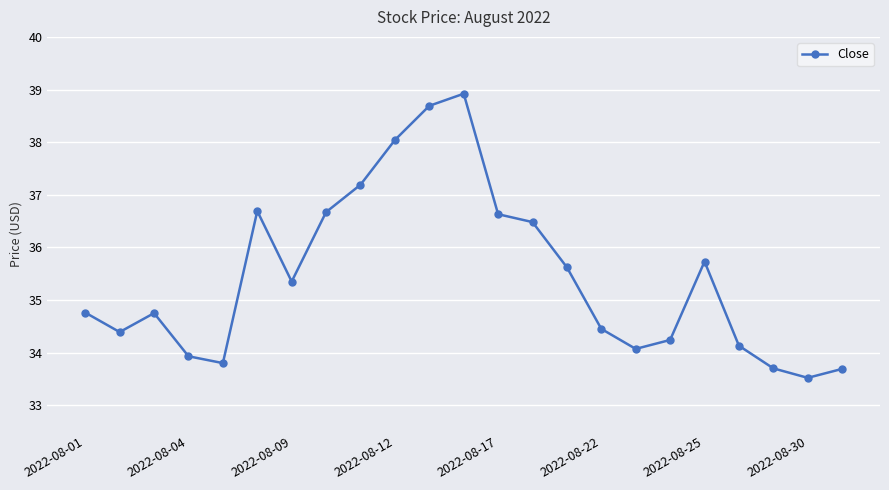

True or false: there are more than 2 points higher than both neighbors.

True